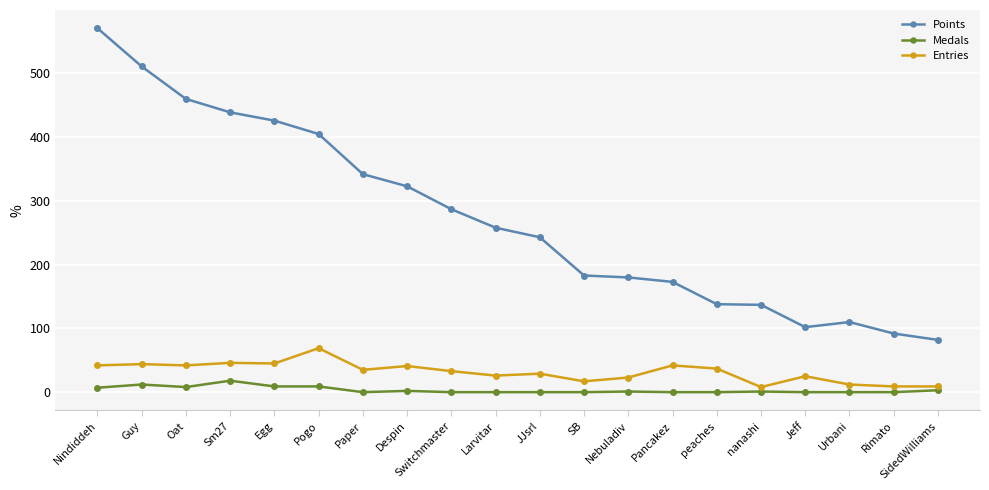

The Entries series shows 122 at Pogo. True or false?

False